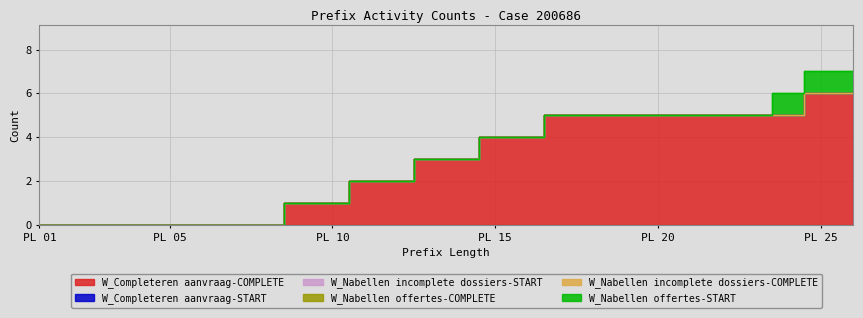

How many data points does each series have?

26